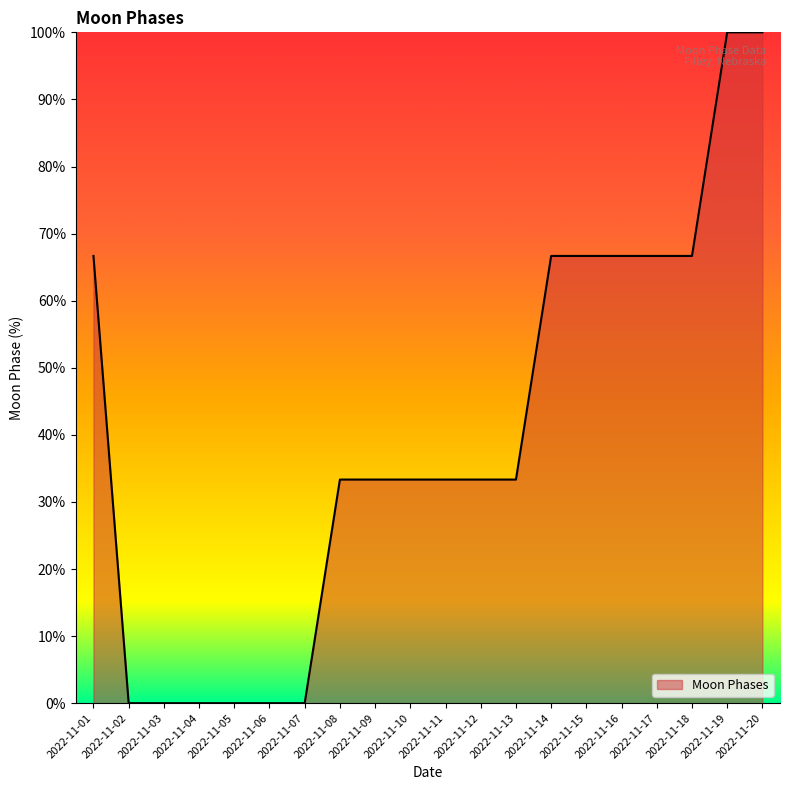

Reading left to right, extract all data points from this chart.

2022-11-01=66.7	2022-11-02=0.0	2022-11-03=0.0	2022-11-04=0.0	2022-11-05=0.0	2022-11-06=0.0	2022-11-07=0.0	2022-11-08=33.3	2022-11-09=33.3	2022-11-10=33.3	2022-11-11=33.3	2022-11-12=33.3	2022-11-13=33.3	2022-11-14=66.7	2022-11-15=66.7	2022-11-16=66.7	2022-11-17=66.7	2022-11-18=66.7	2022-11-19=100.0	2022-11-20=100.0